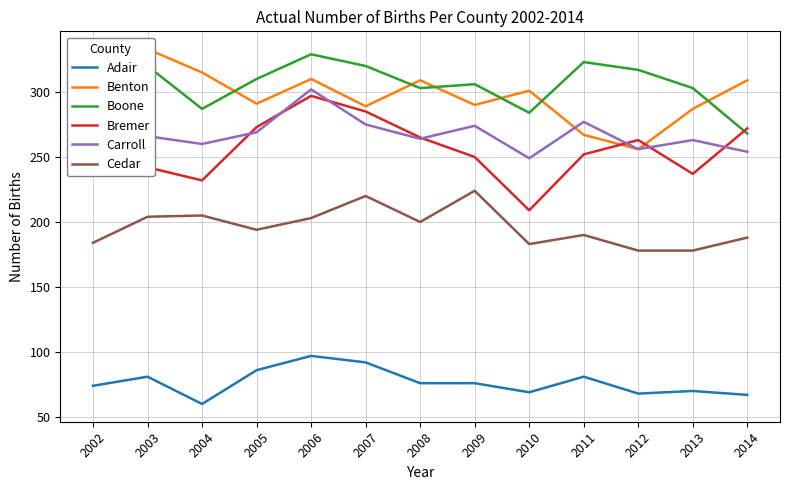

Which series changed the most between 2008 and 2012?

Benton